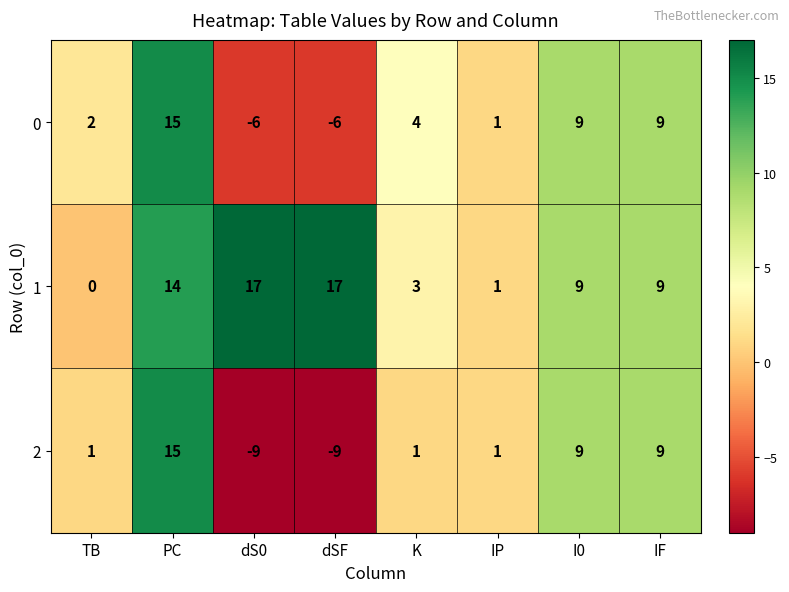

What value does the 2 series have at PC, to the nearest 10?

20